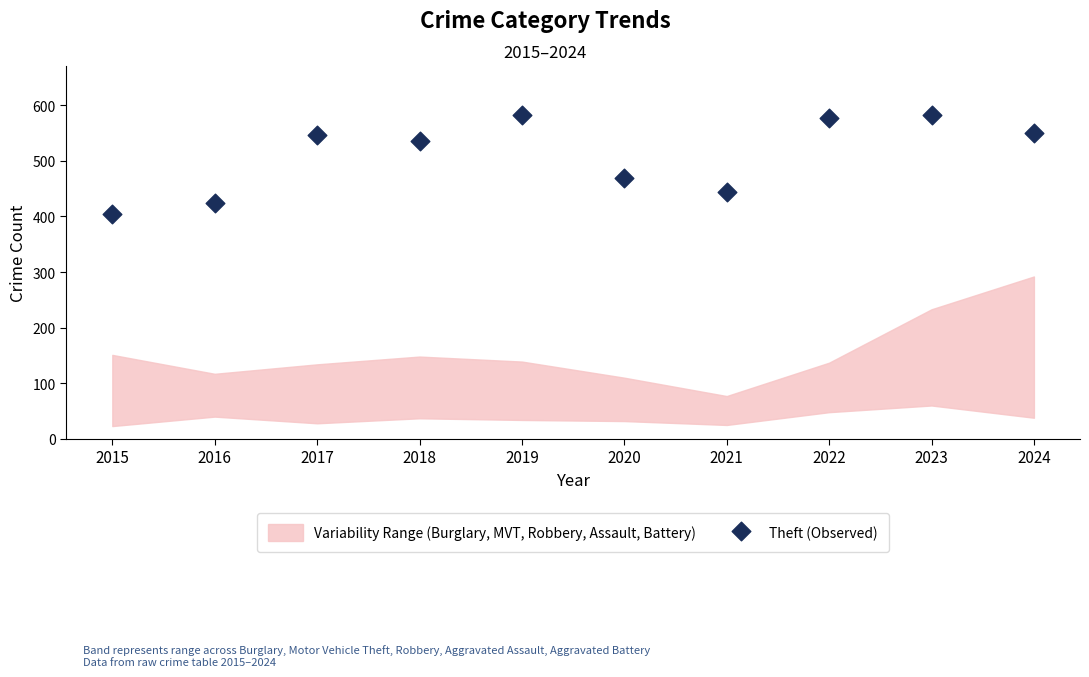

What is the range of Y values (max minus min)?

178